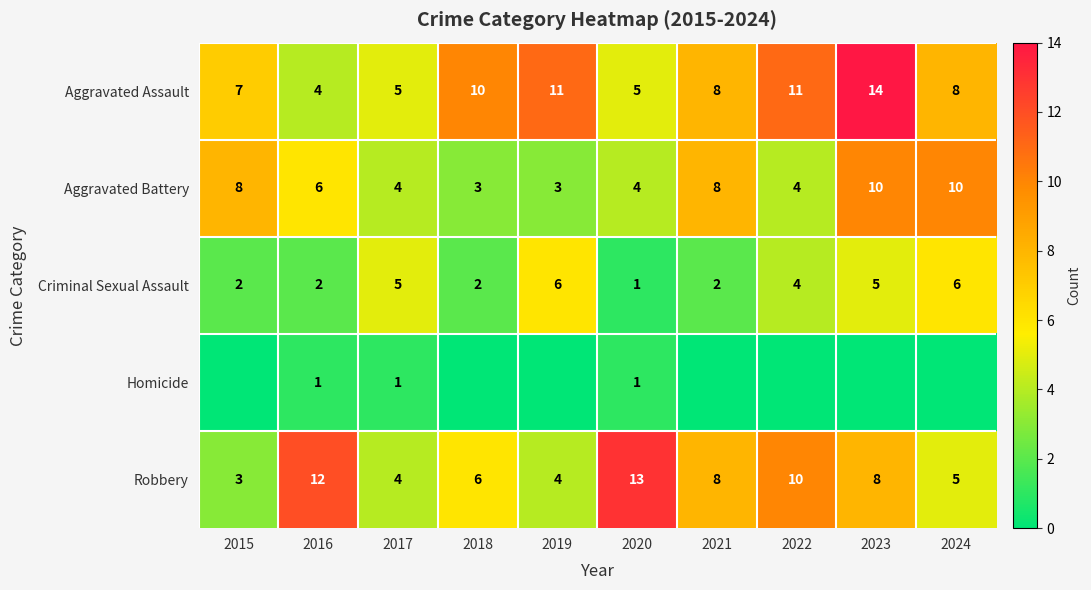

What is the lowest value of the Aggravated Assault series?

4